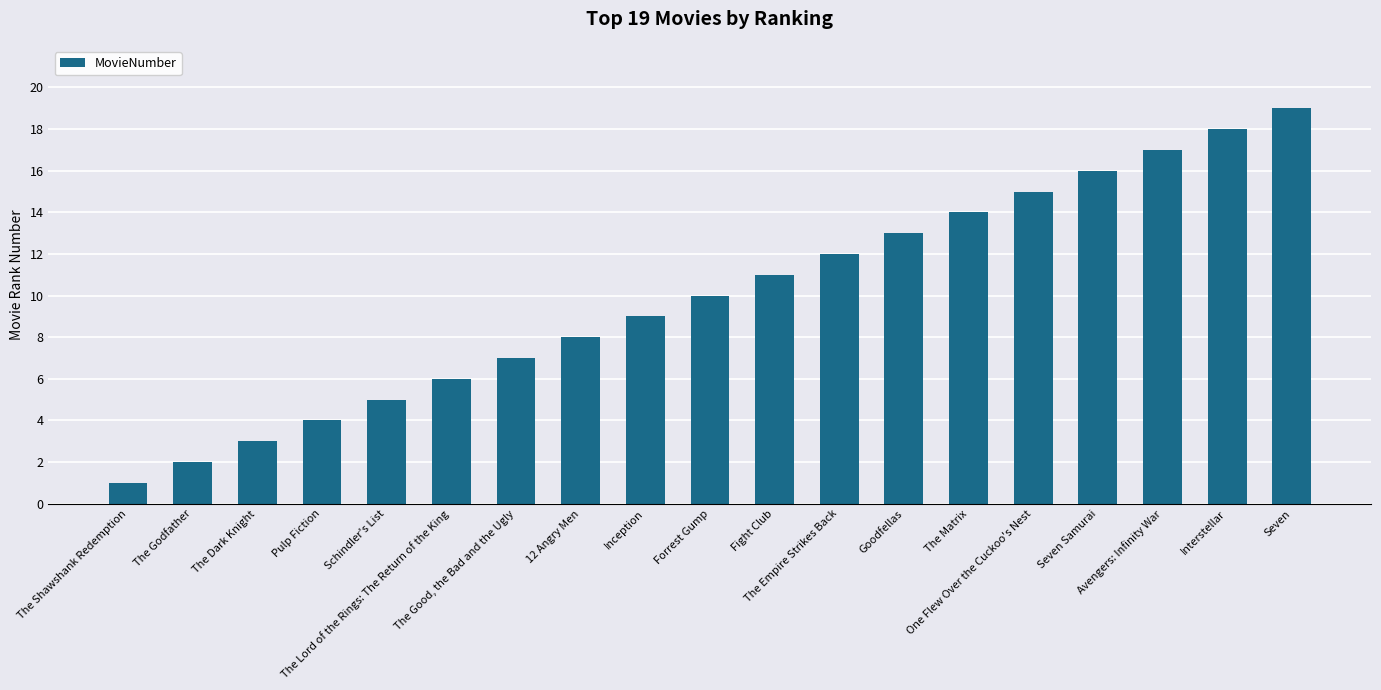

Reading left to right, what are all the values shown in this chart?

1	2	3	4	5	6	7	8	9	10	11	12	13	14	15	16	17	18	19